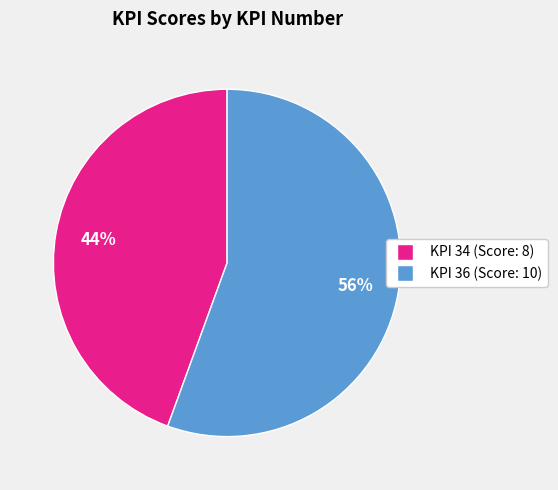

Which category has the biggest portion of the pie?

KPI 36 (Score: 10)